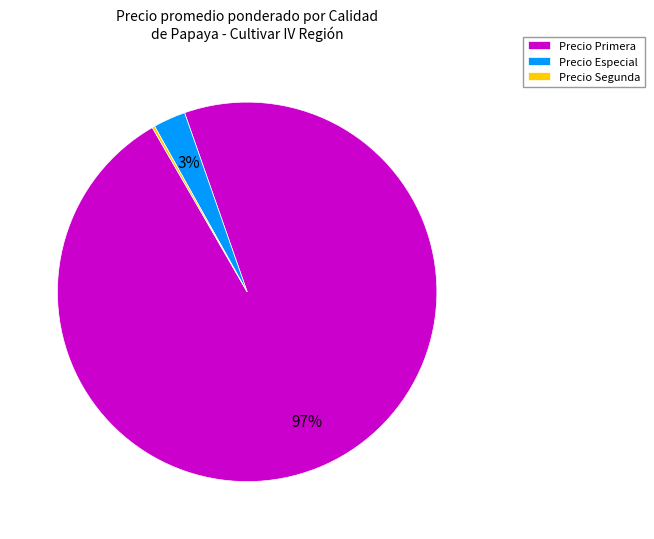

To the nearest percent, what portion does Precio Primera represent?

97%